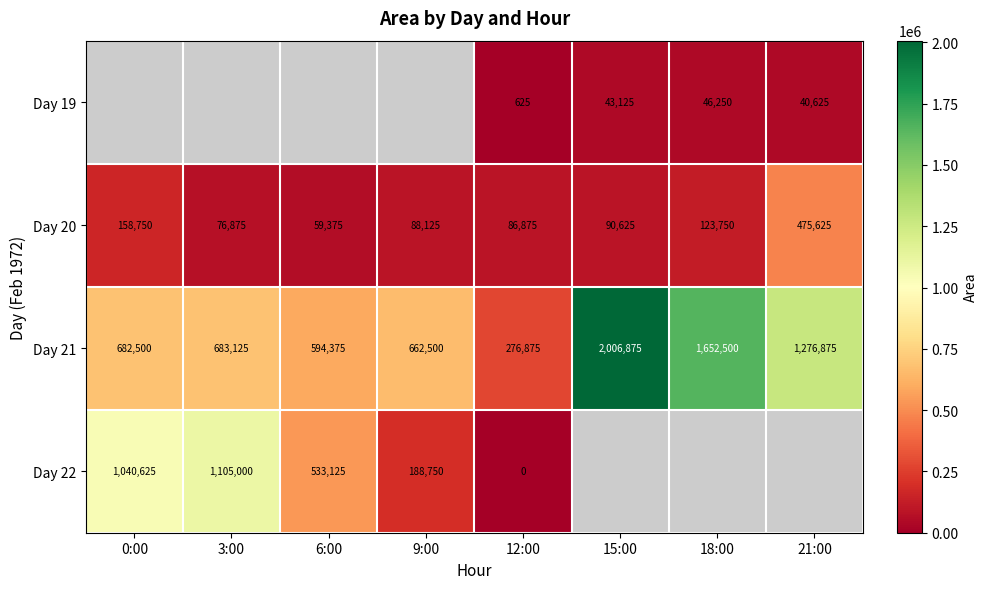

Which has a higher value, 9:00 or 3:00?

3:00